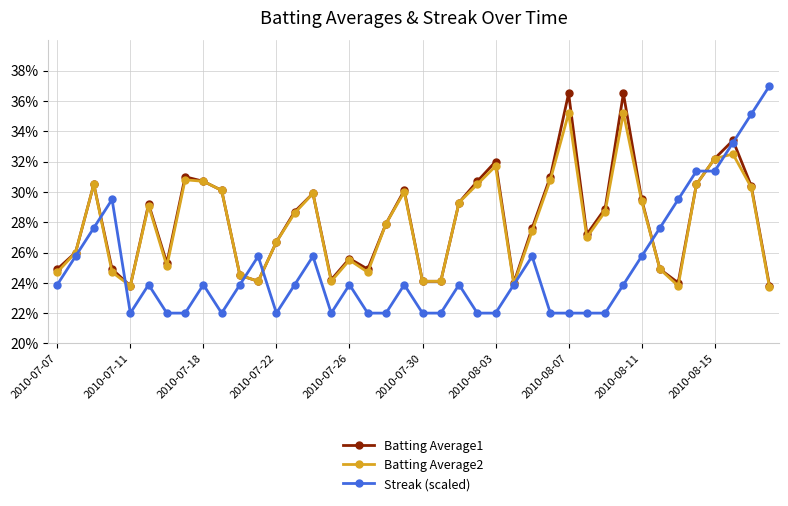

Does the chart display data point markers on the line(s)?

Yes